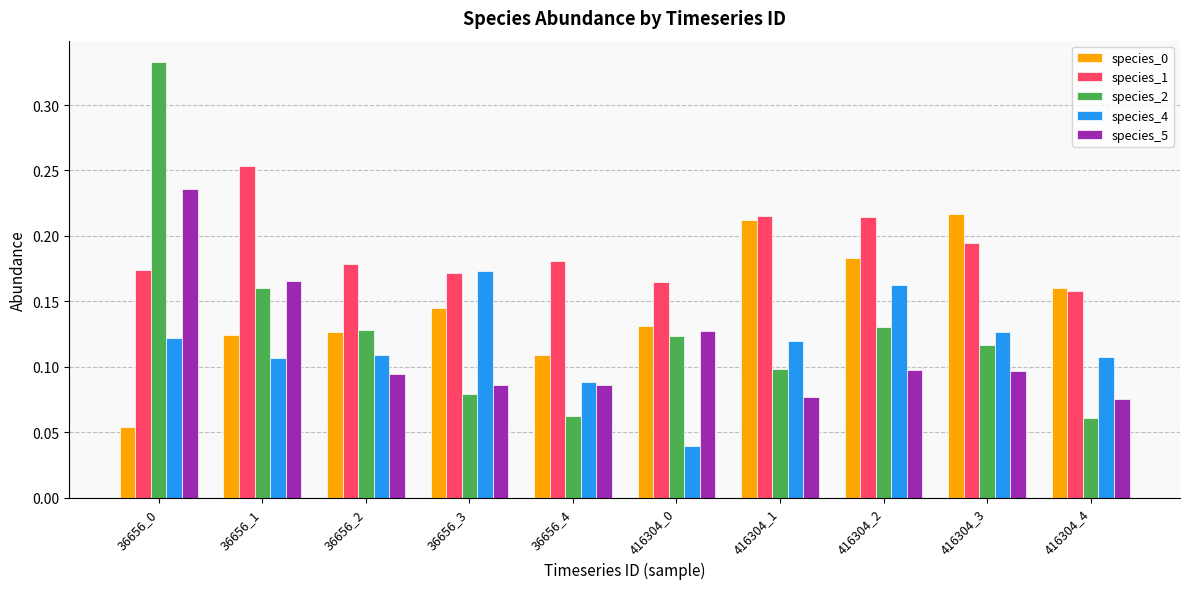

Between 416304_2 and 416304_4, which series saw the biggest shift?

species_2